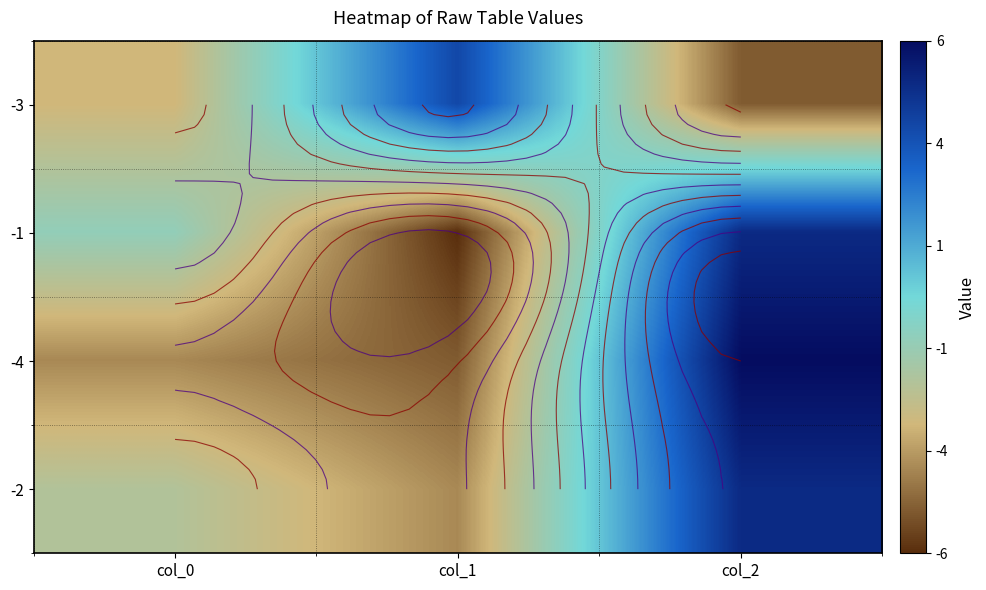

How many distinct data groups are displayed?

4